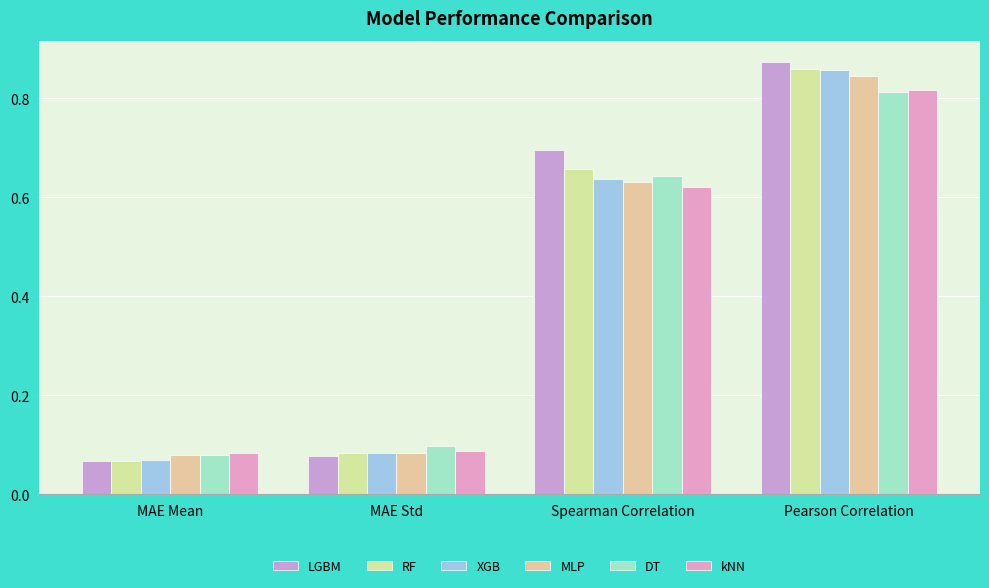

Between MAE Mean and Spearman Correlation, which series saw the biggest shift?

LGBM